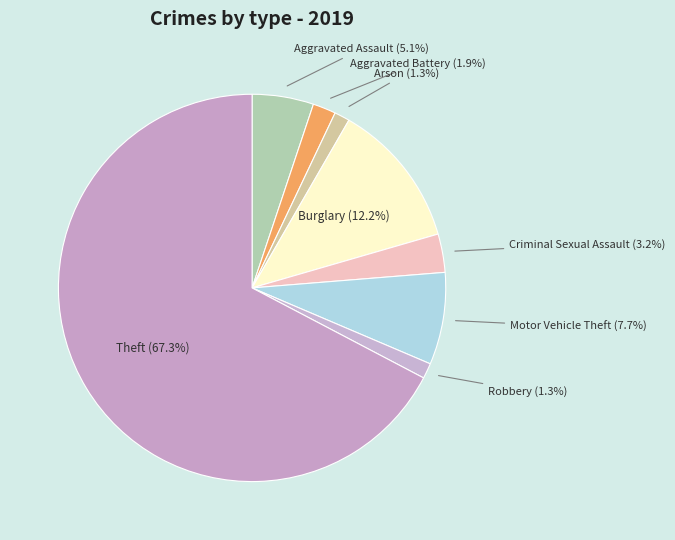

What percentage is NOT represented by Aggravated Battery?

98.1%